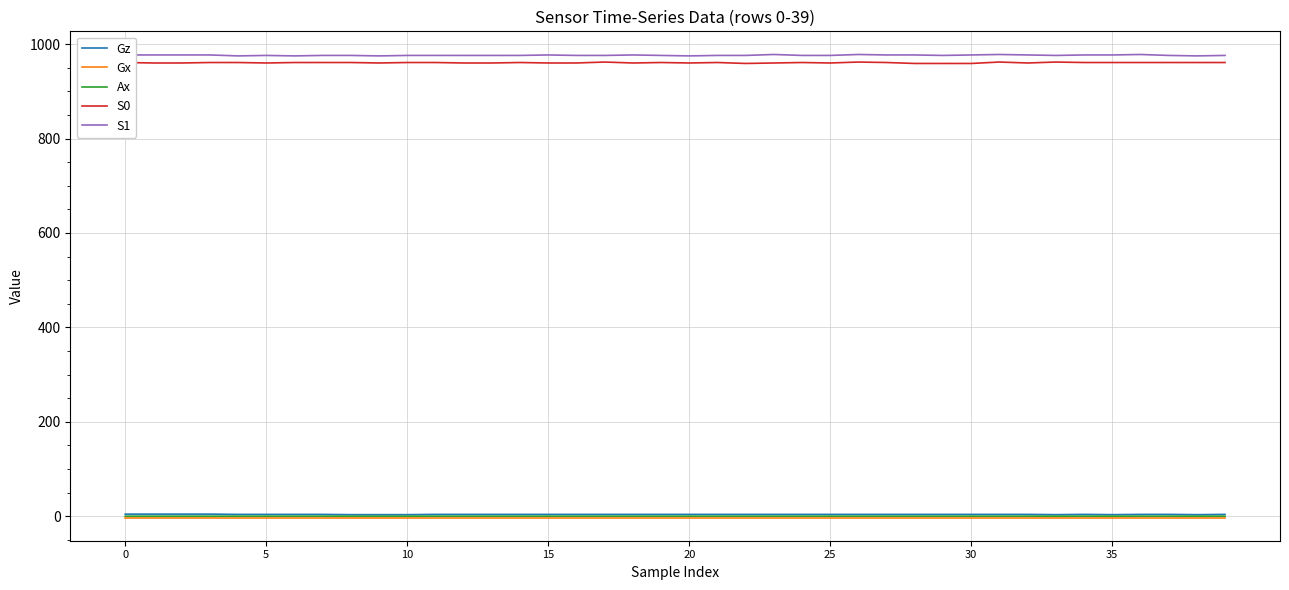

True or false: S1 and Gz intersect in this chart.

False